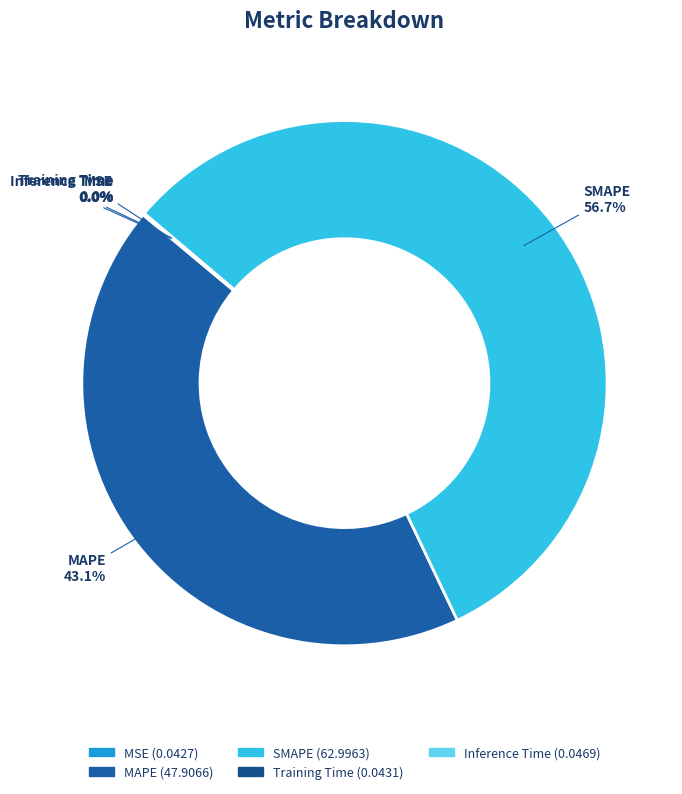

Is there any slice that represents more than half of the pie?

Yes